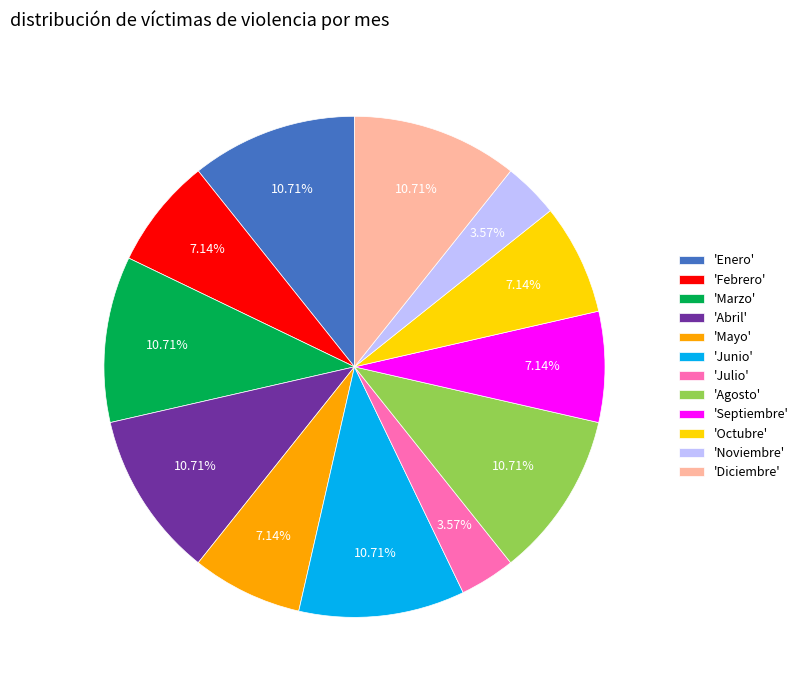

Does 'Marzo' represent more than half of the total?

No